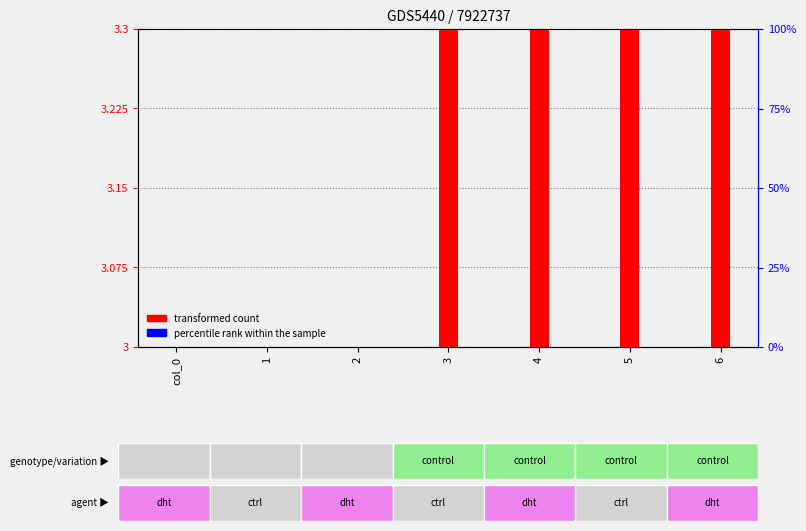

Which category has the lowest value in the percentile rank within the sample series?

col_0